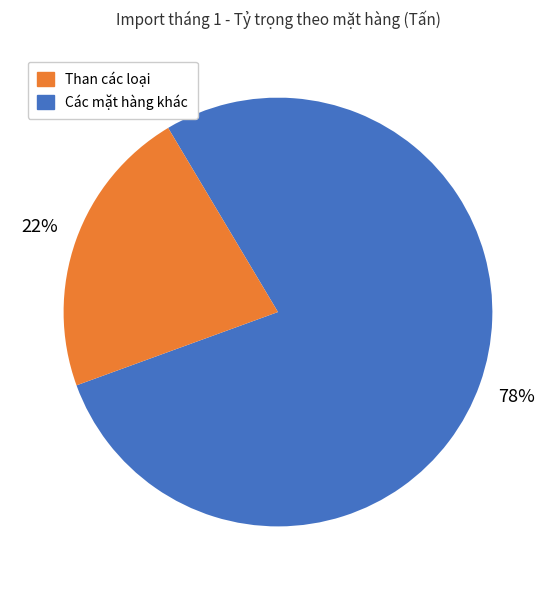

Do Than các loại and Các mặt hàng khác together represent more than half of the pie?

Yes